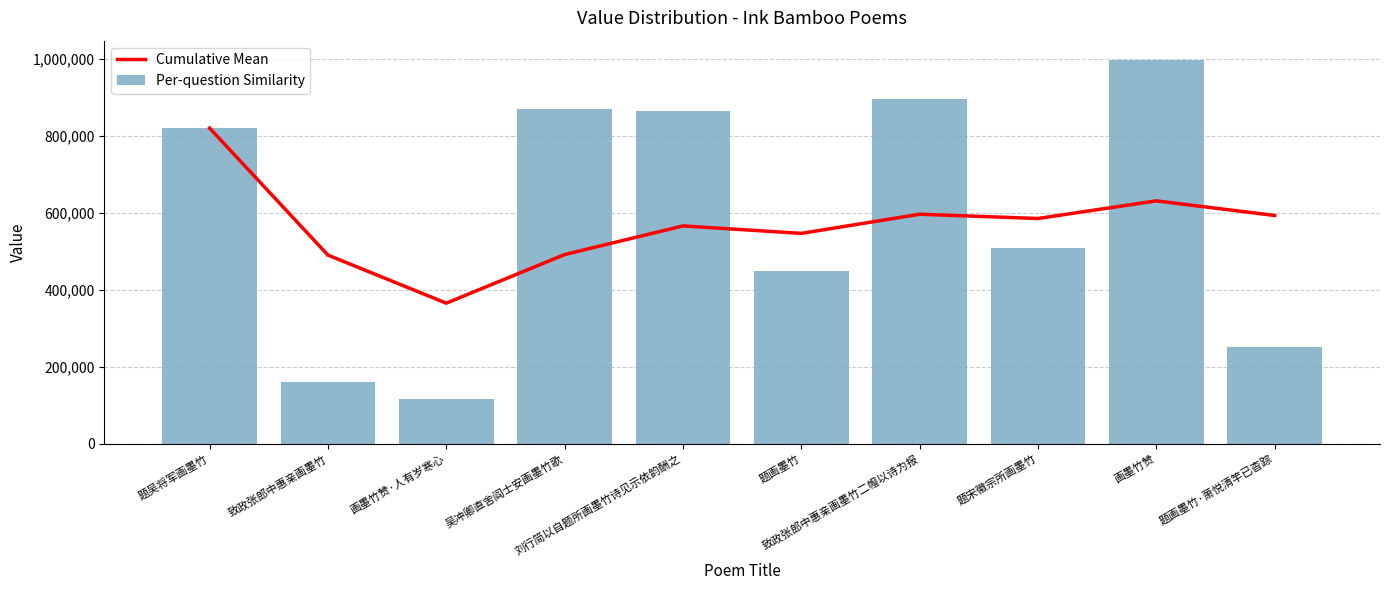

Is it true that Cumulative Mean equals 489683.0 at 致政张郎中惠亲画墨竹?

True